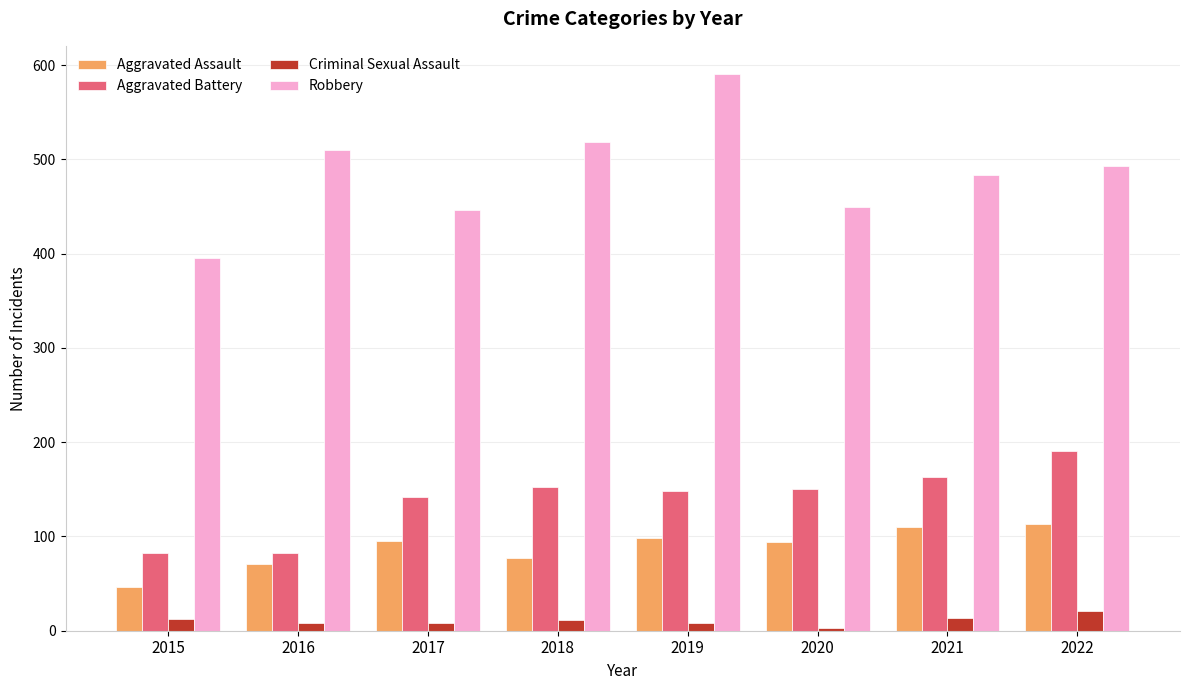

Between 2015 and 2019, which series saw the biggest shift?

Robbery